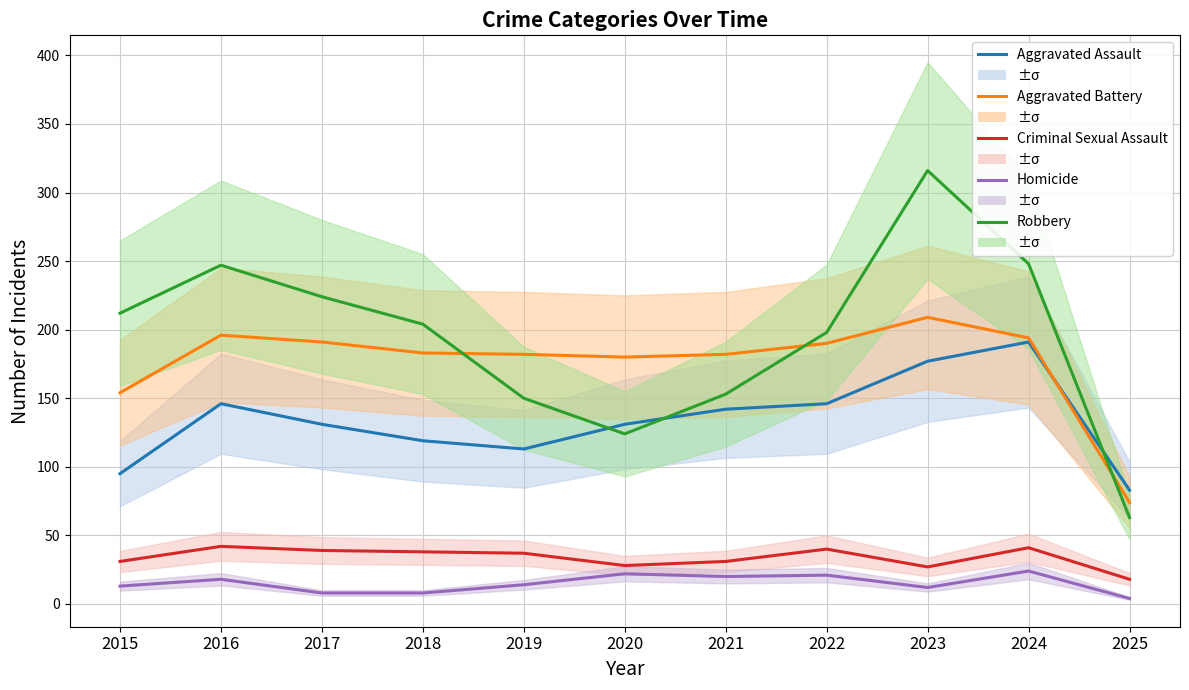

At 2021, list the series in order from largest to smallest.

Aggravated Battery, Robbery, Aggravated Assault, Criminal Sexual Assault, Homicide